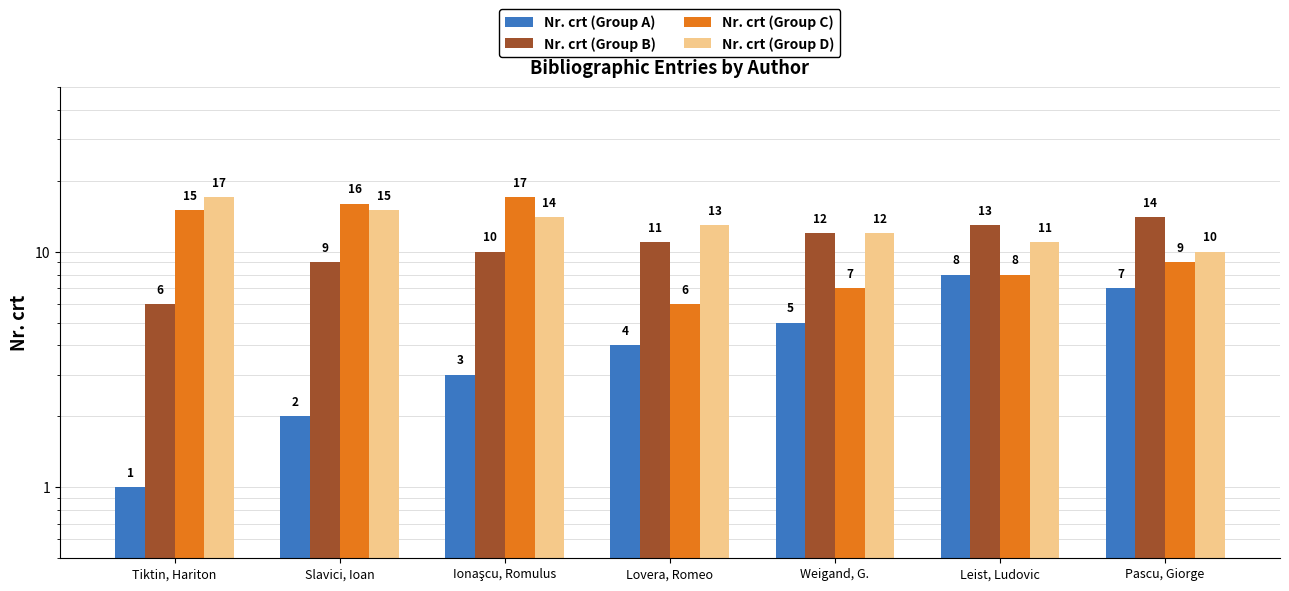

What is the total value across all series at Ionaşcu, Romulus?

44